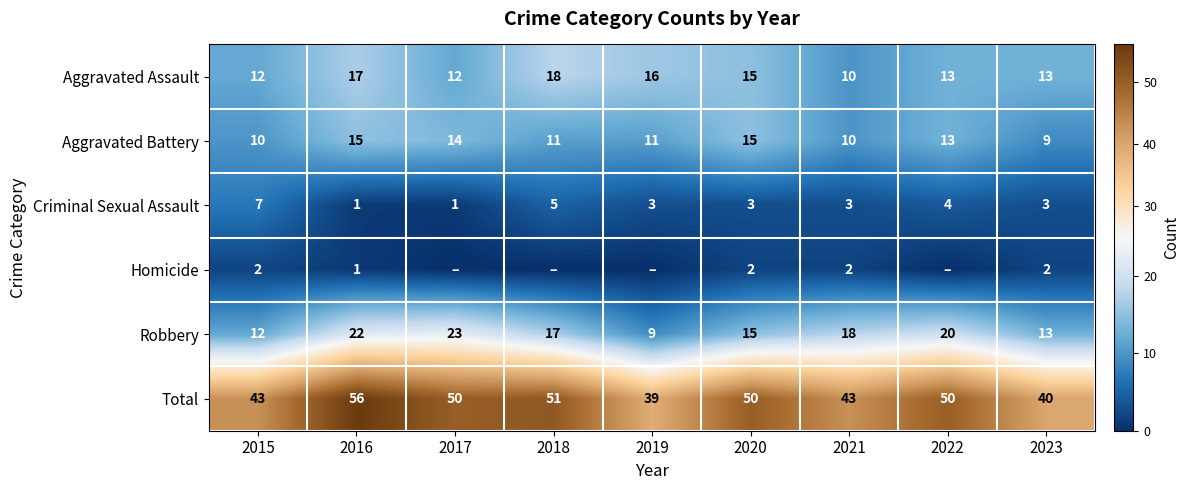

Between 2020 and 2016, which is larger?

2016